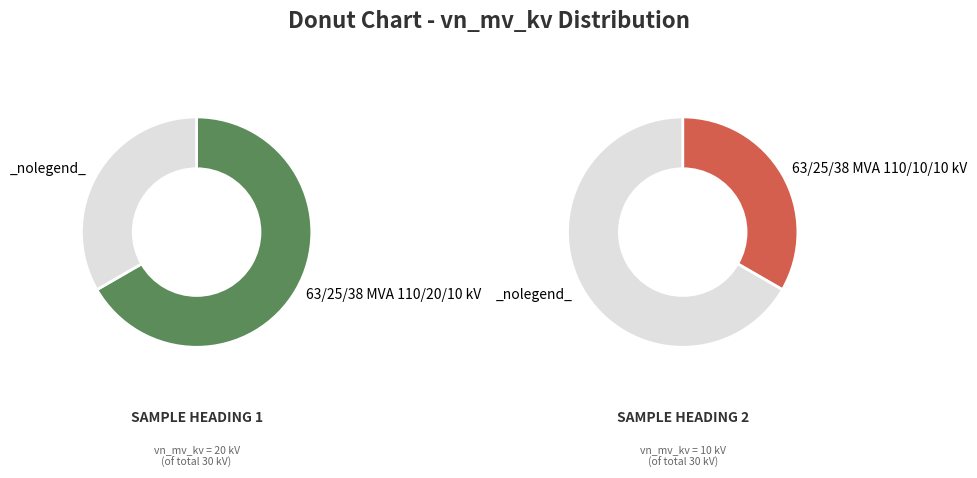

The 63/25/38 MVA 110/20/10 kV slice represents 67% of the pie. True or false?

True